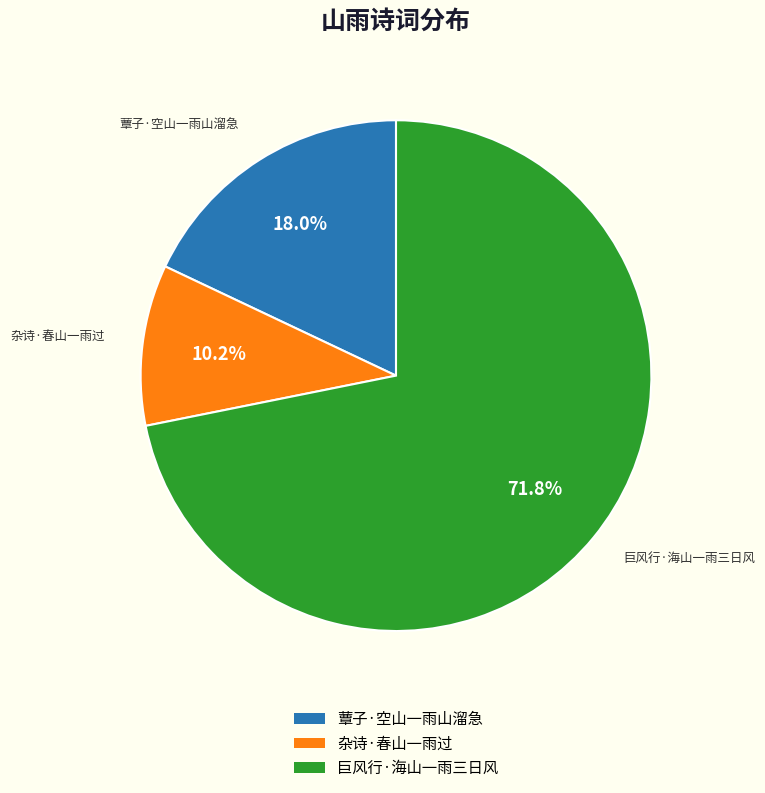

How many segments does this pie chart have?

3